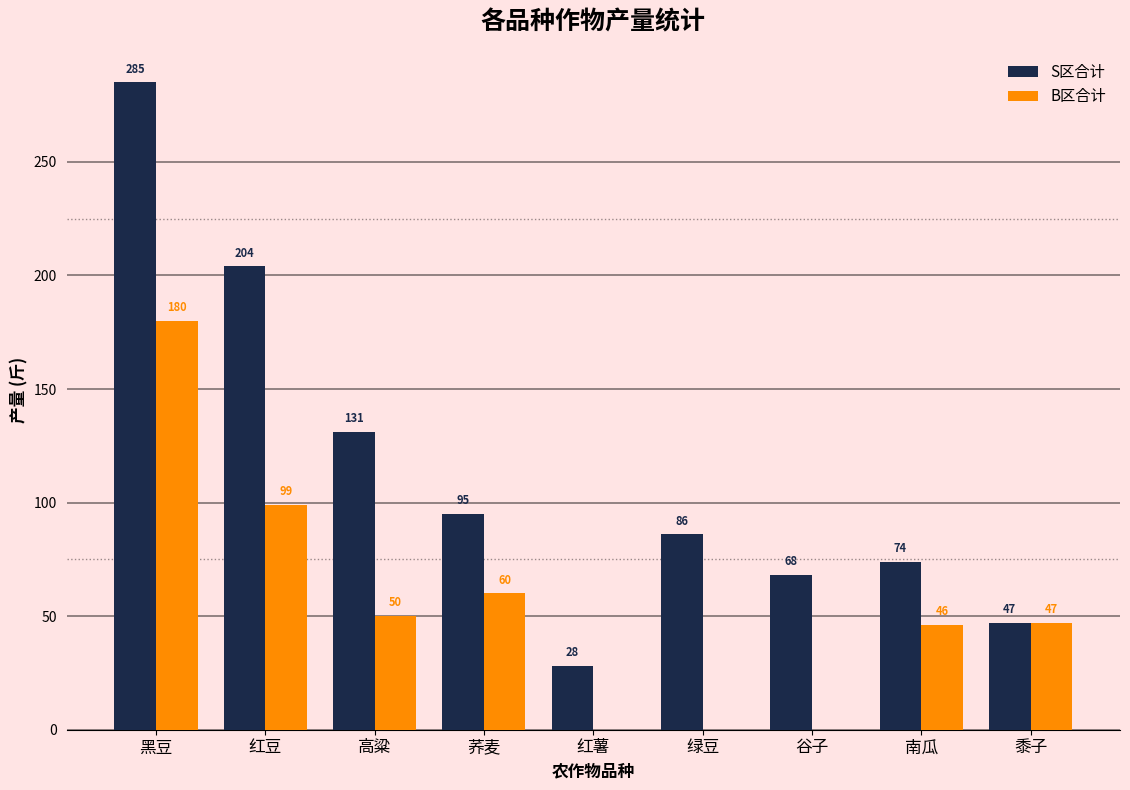

True or false: S区合计 has a value of 47 at 黍子.

True